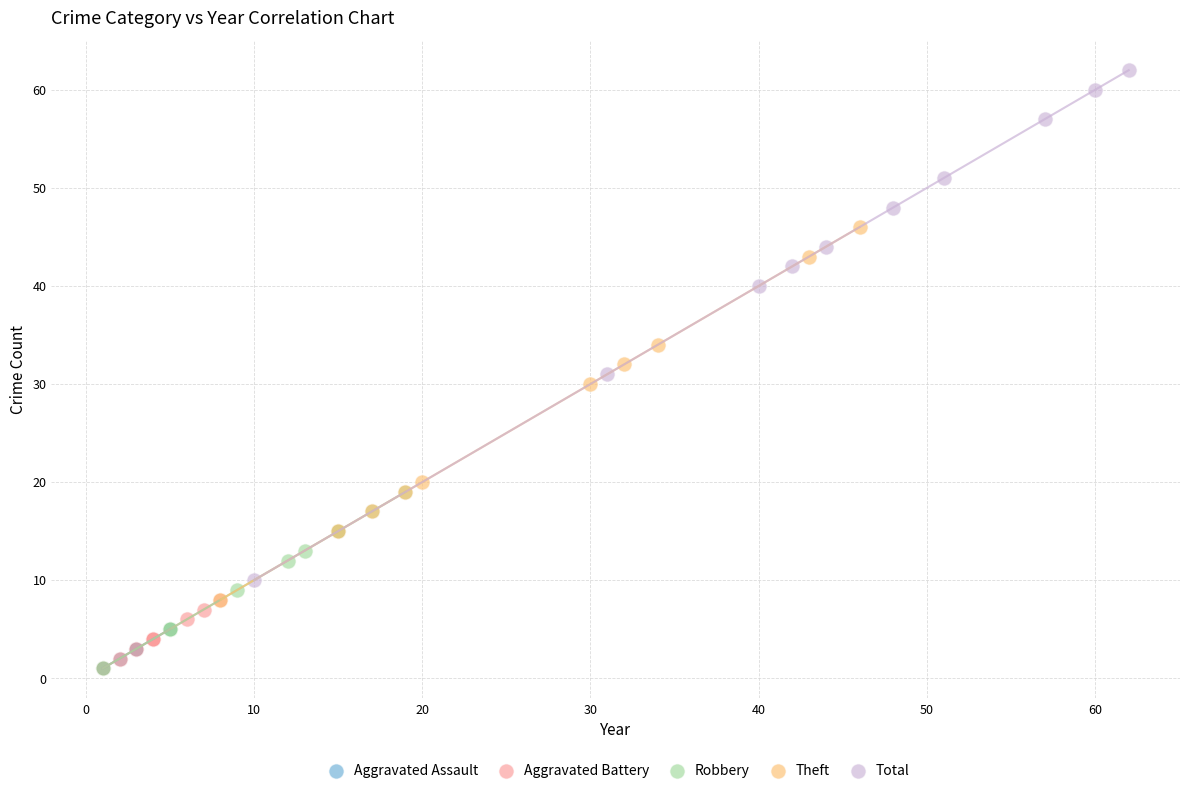

Which series has the largest Y range (max minus min)?

Total